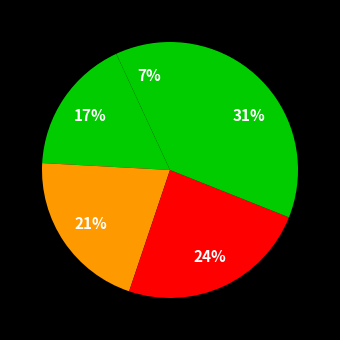

How many slices are in this pie chart?

5